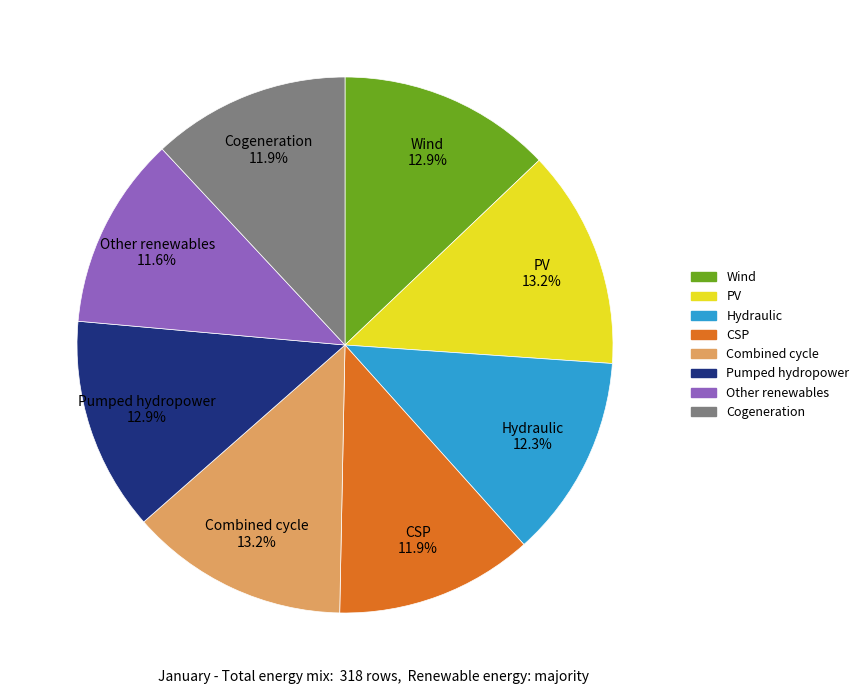

How many slices are in this pie chart?

8